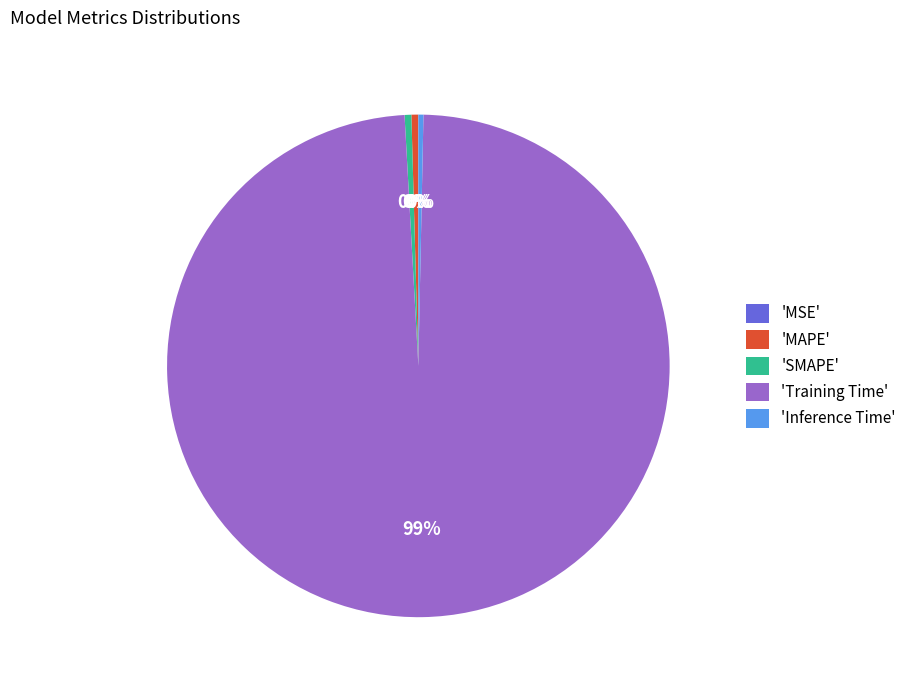

Which category has the biggest portion of the pie?

'Training Time'